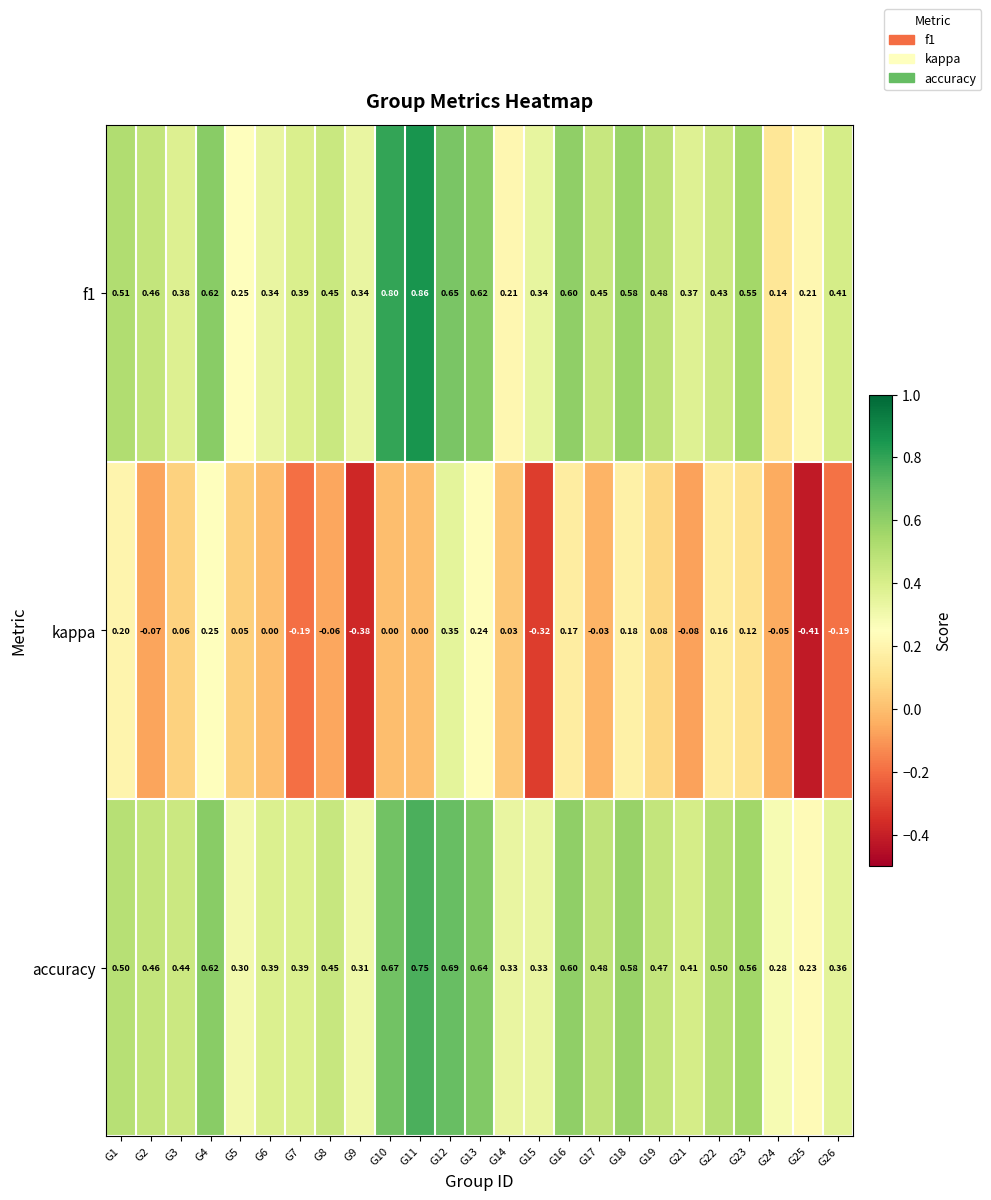

At how many categories does at least one series exceed 0?

25